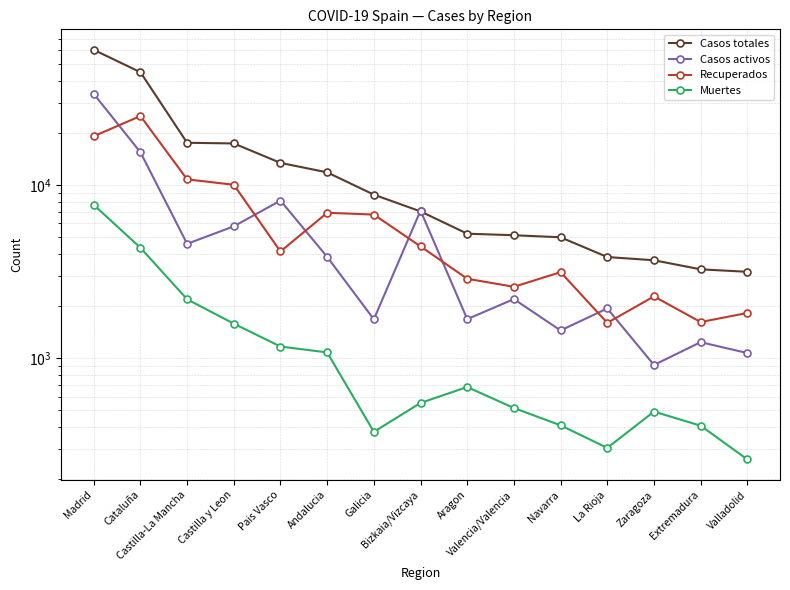

List the series in order of their peak value, lowest first.

Muertes, Recuperados, Casos activos, Casos totales